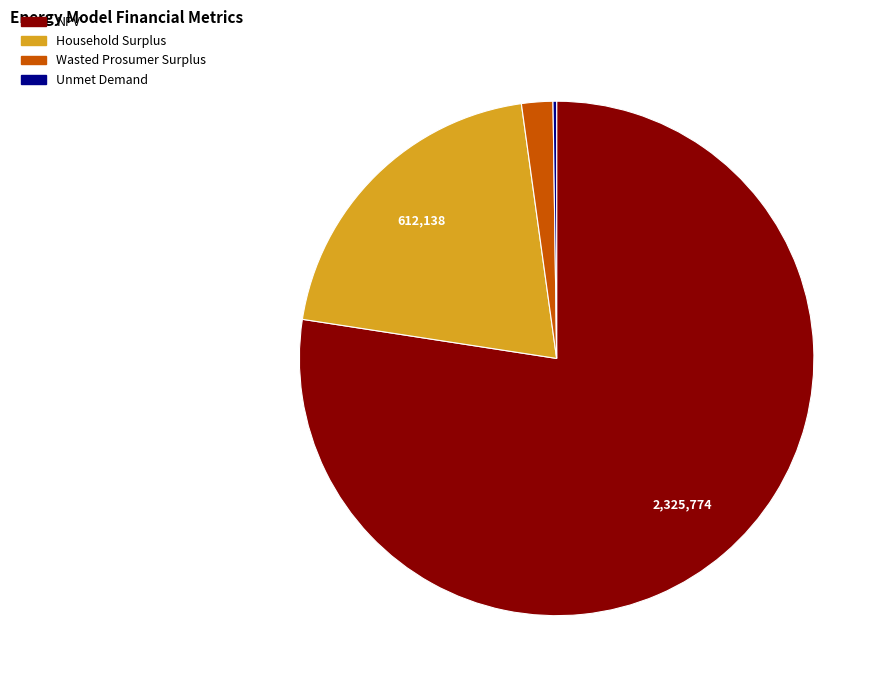

Which slice represents more than half of the pie?

NPV